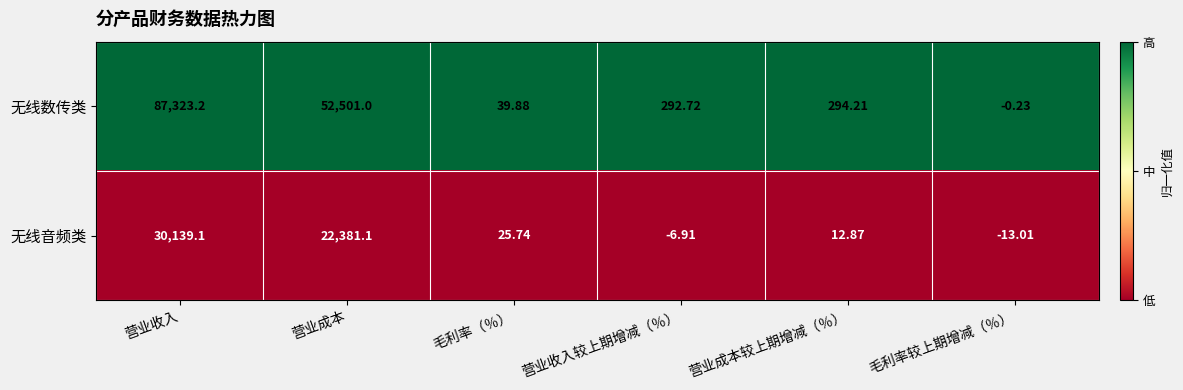

List the series in order of their peak value, highest first.

无线数传类, 无线音频类